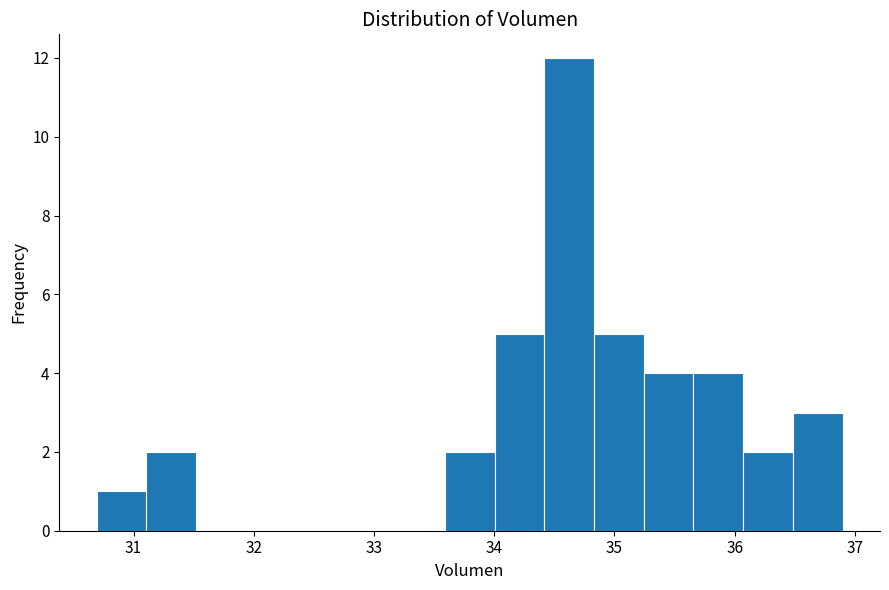

Over which range of the x-axis is the bar tallest?

34.4 to 34.8